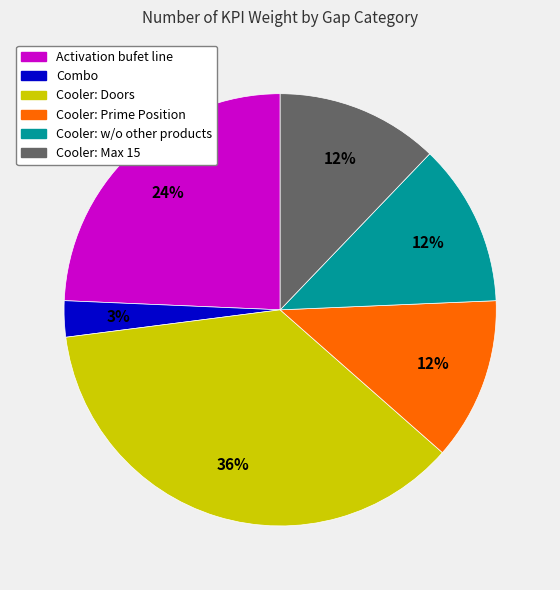

Combined, do Activation bufet line and Cooler: Prime Position account for over 50%?

No